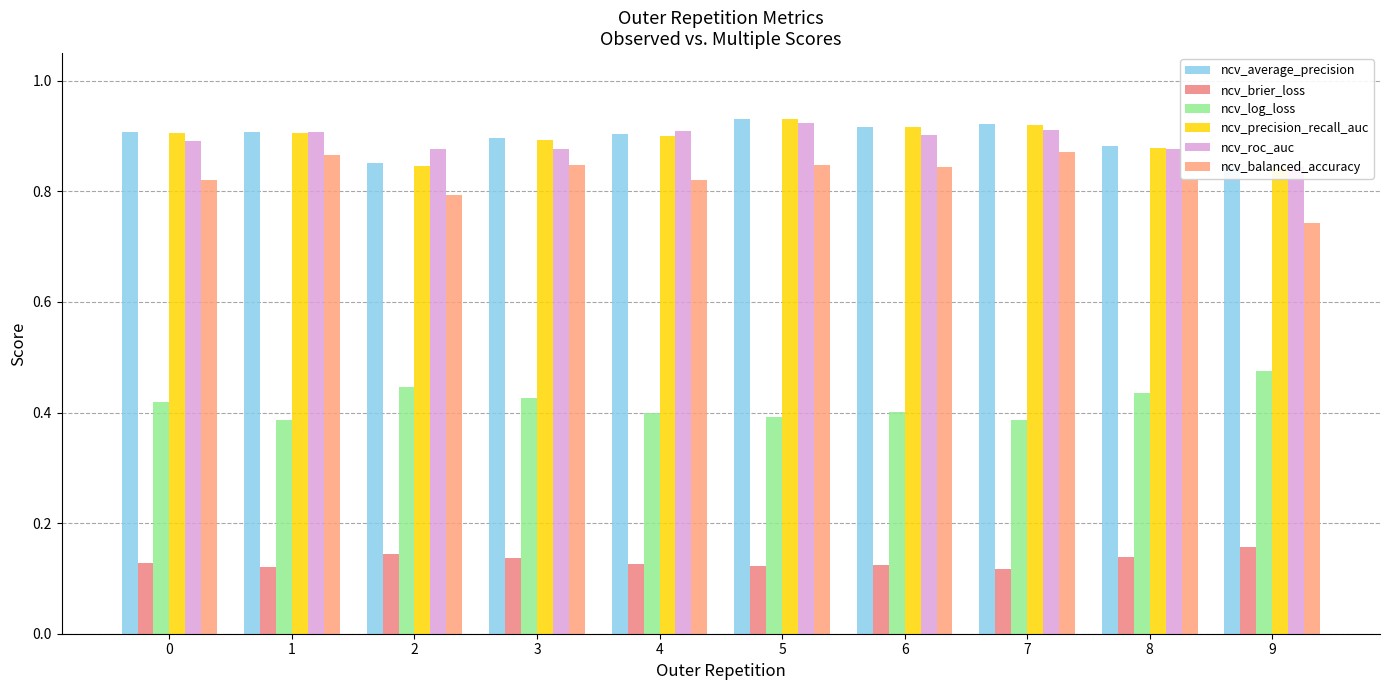

What is the maximum value shown in the chart?

0.9